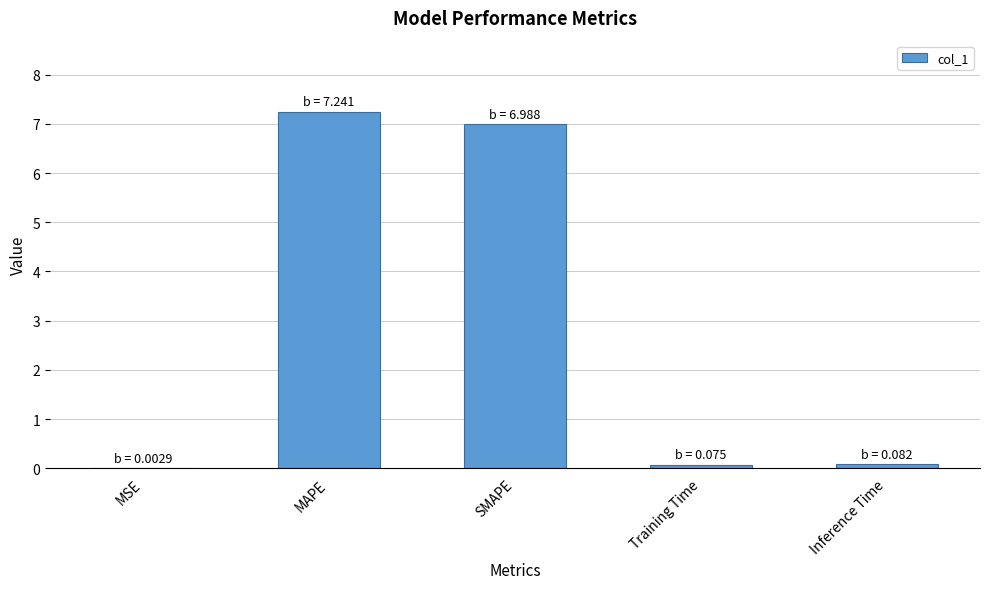

Which has a higher value, MSE or Inference Time?

Inference Time